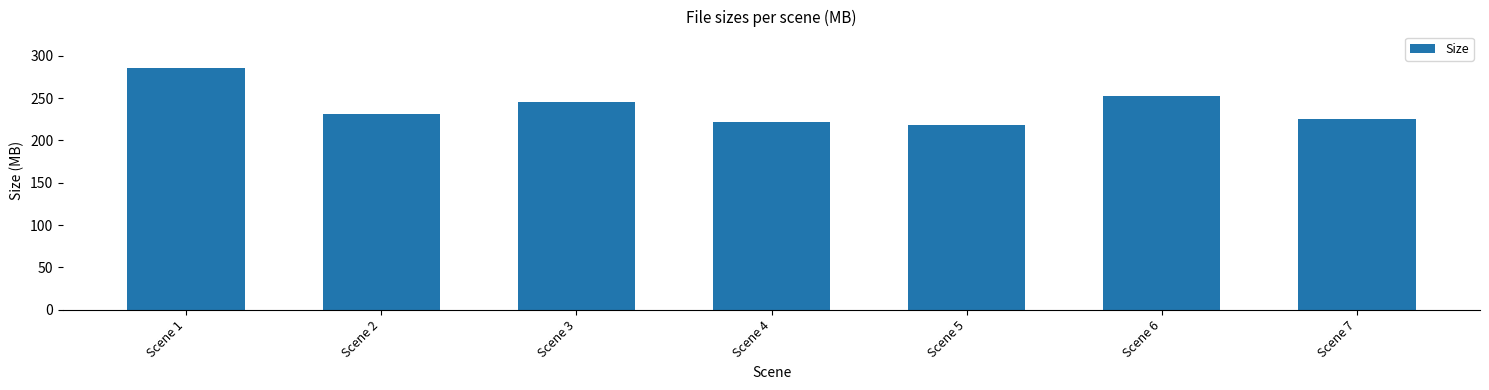

What is the difference between the maximum and minimum values?

67.8